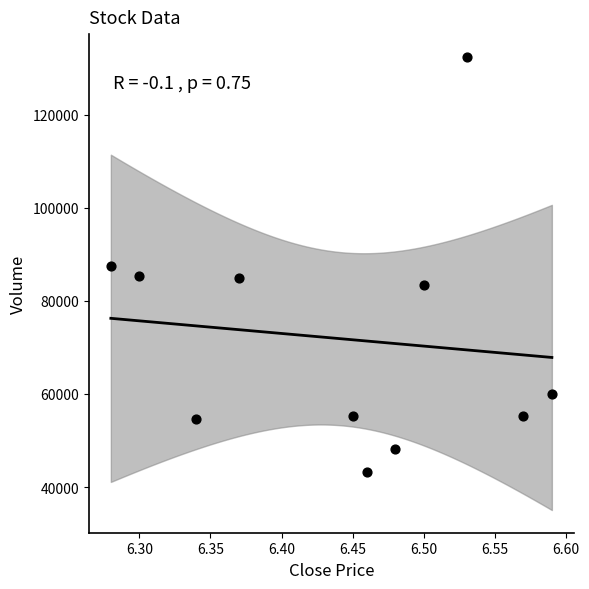

What is the average Y value?

71834.5